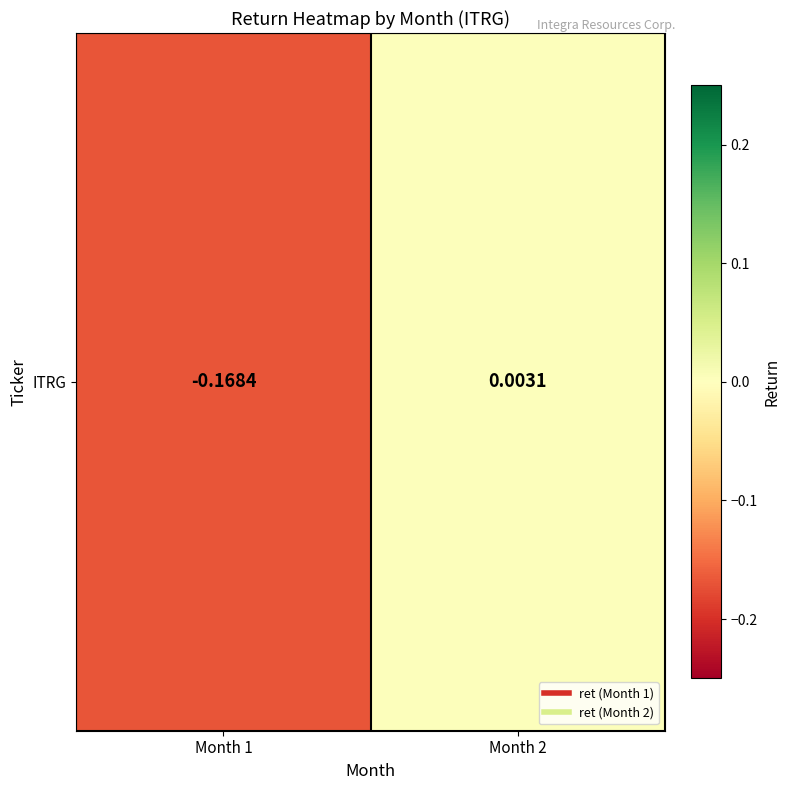

How many values exceed 0?

1